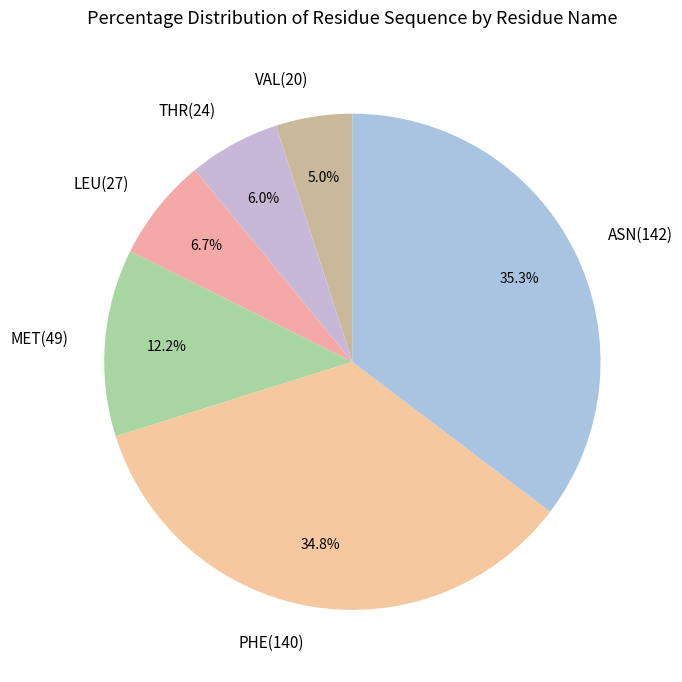

How many segments does this pie chart have?

6